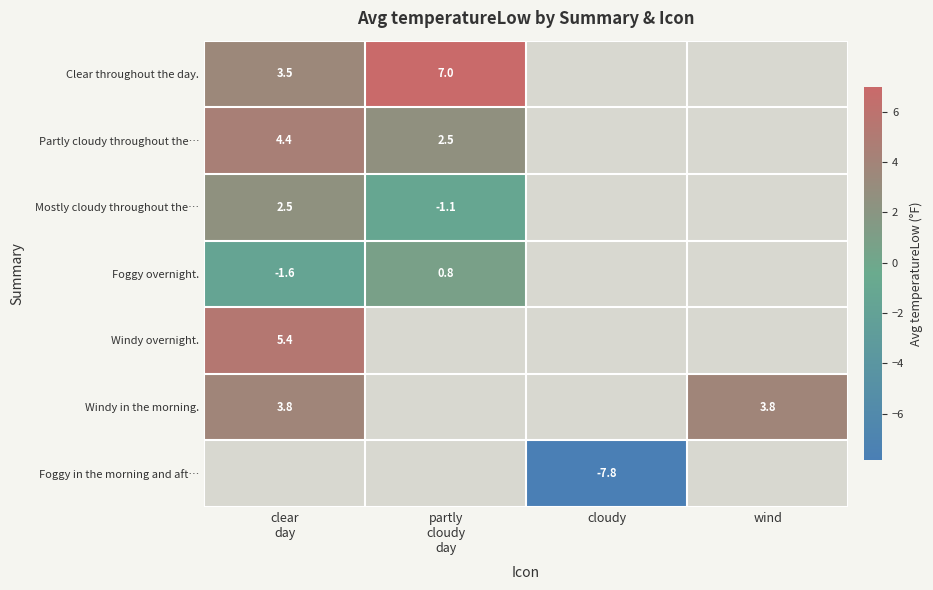

At which label does Clear throughout the day. reach its peak?

partly cloudy day